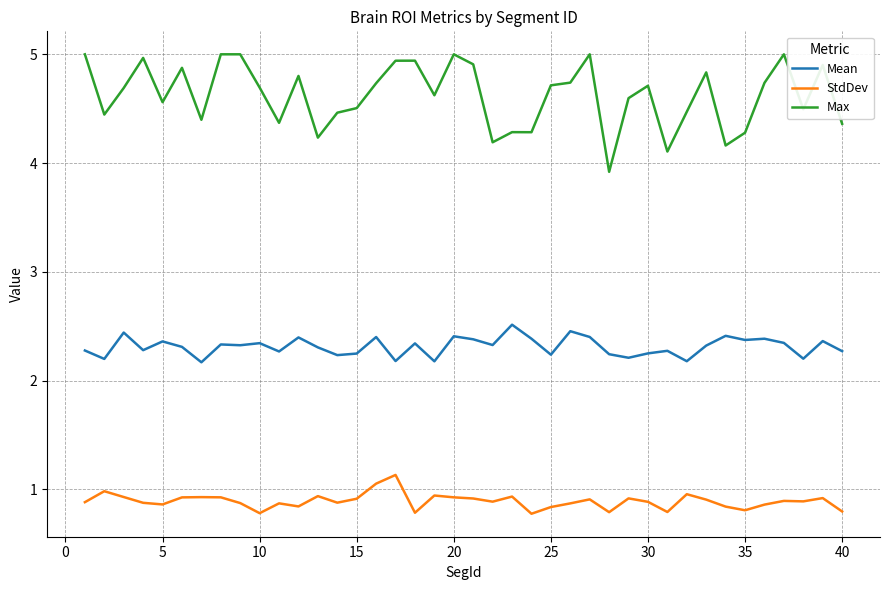

Rank the series by their maximum value, from highest to lowest.

Max, Mean, StdDev